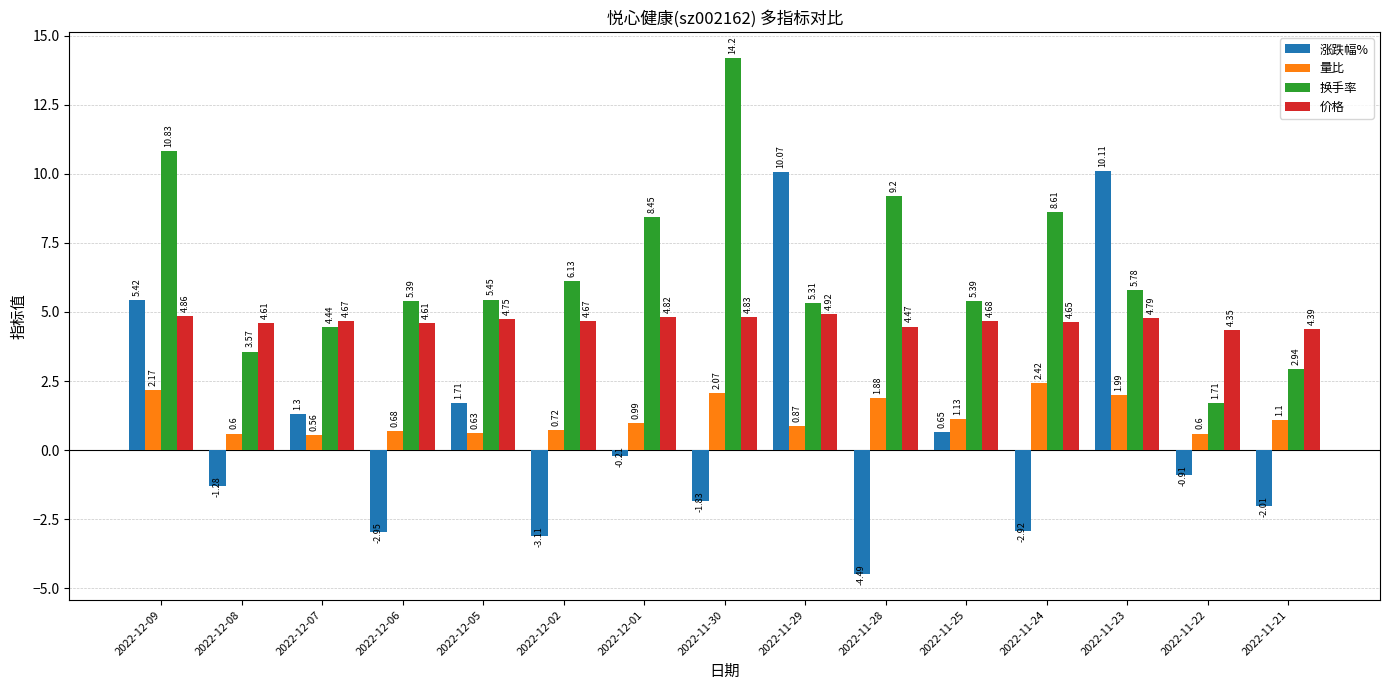

Is it true that 换手率 equals 6.1 at 2022-12-02?

True